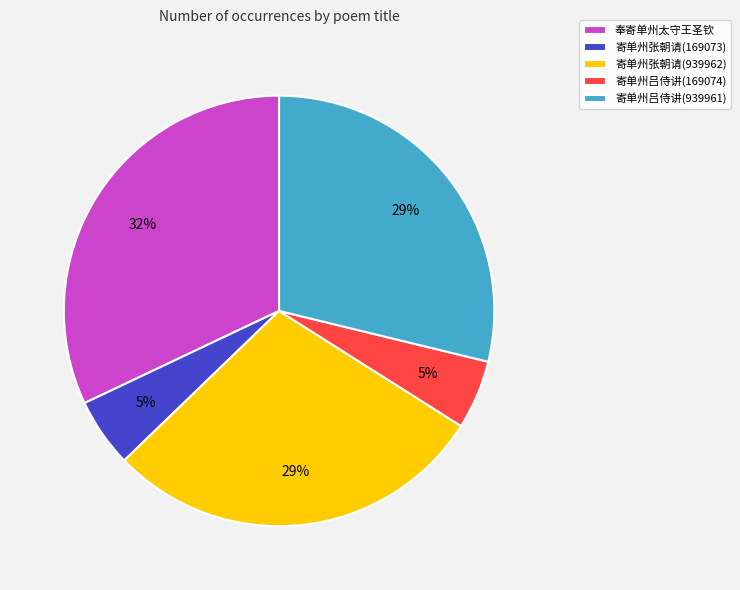

Which slice is the largest?

奉寄单州太守王圣钦